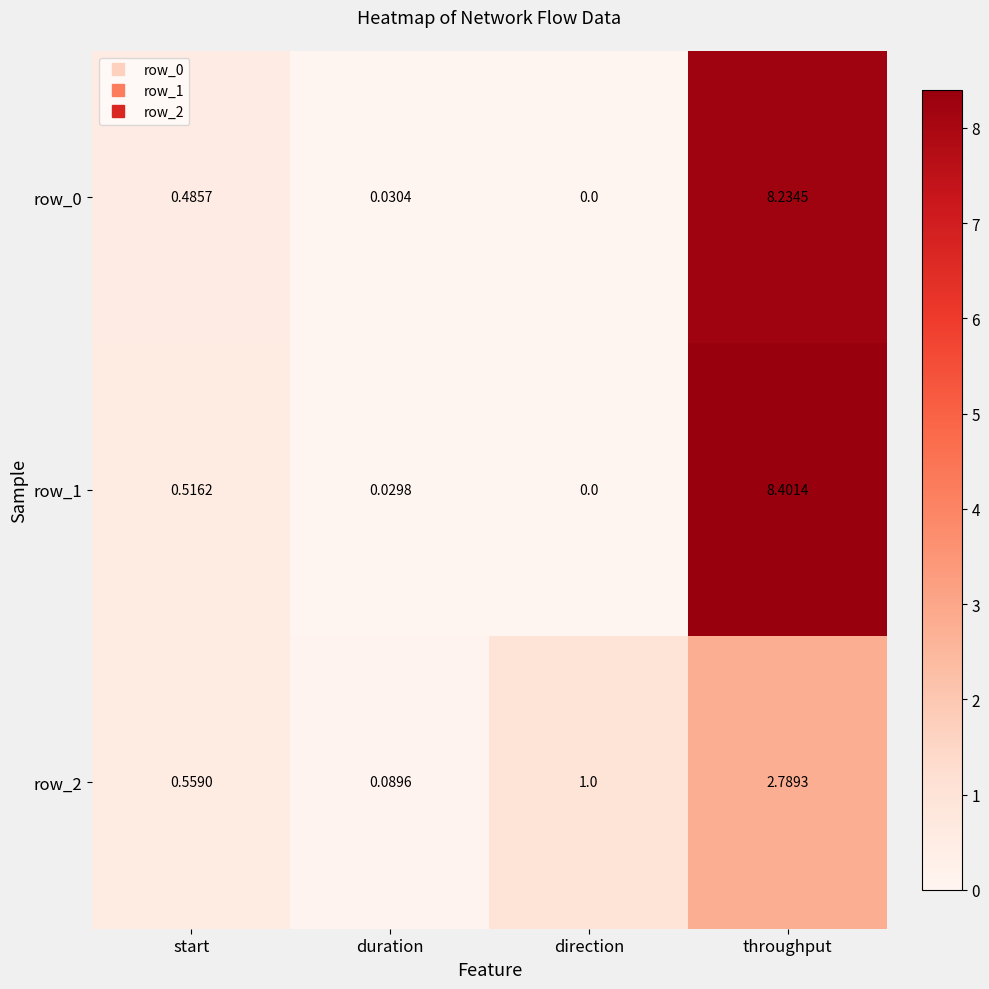

Which series has the largest range (max minus min)?

row_1